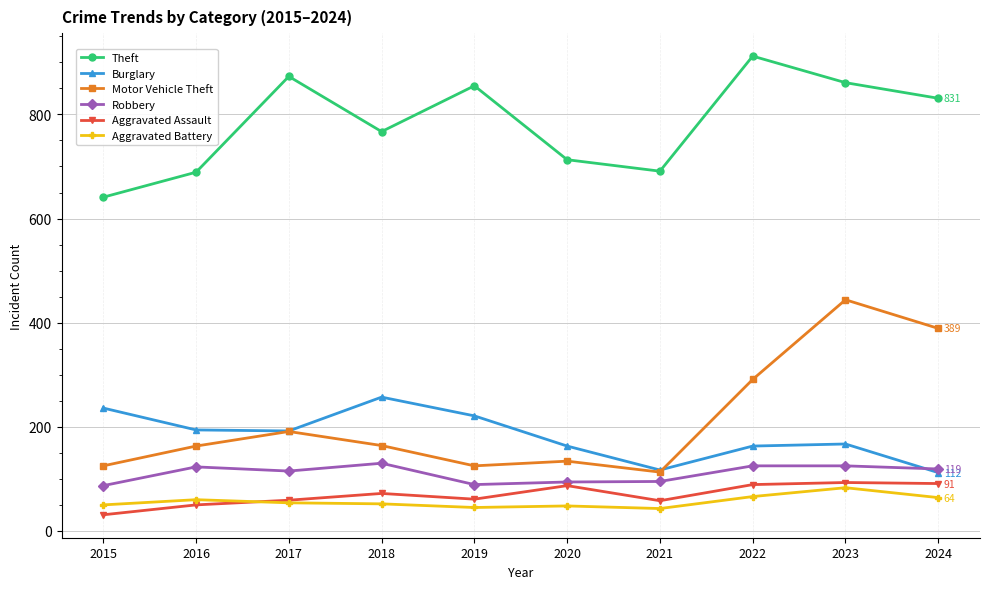

Is this an area chart (filled region under the line)?

No